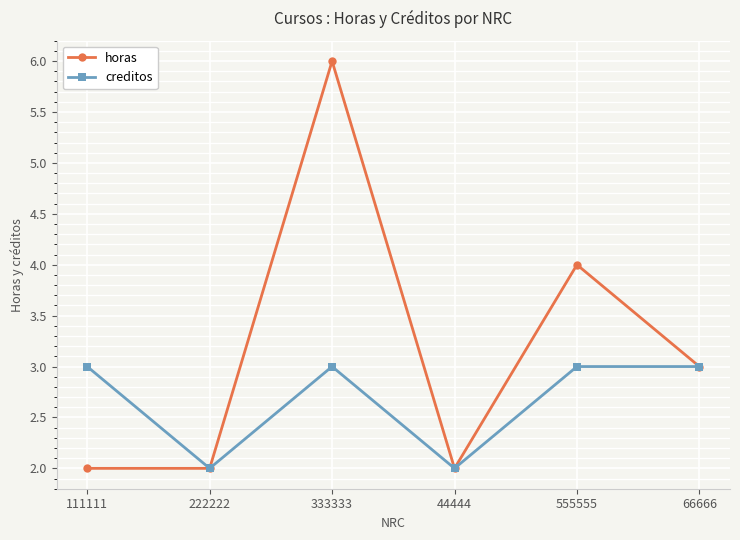

Which category has the highest value in the horas series?

333333